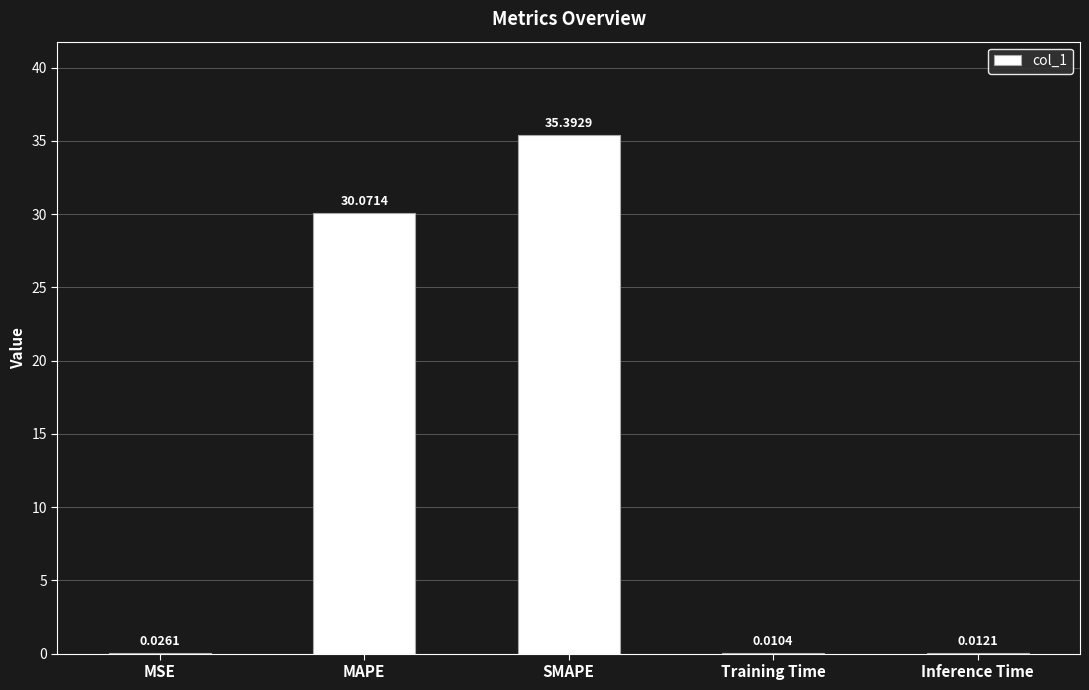

What is the sum of all values?

65.5